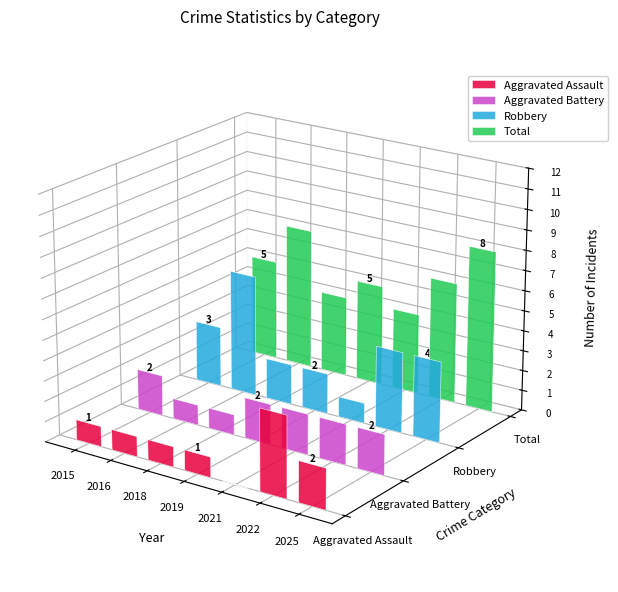

The Total series shows 5 at 2019. True or false?

True